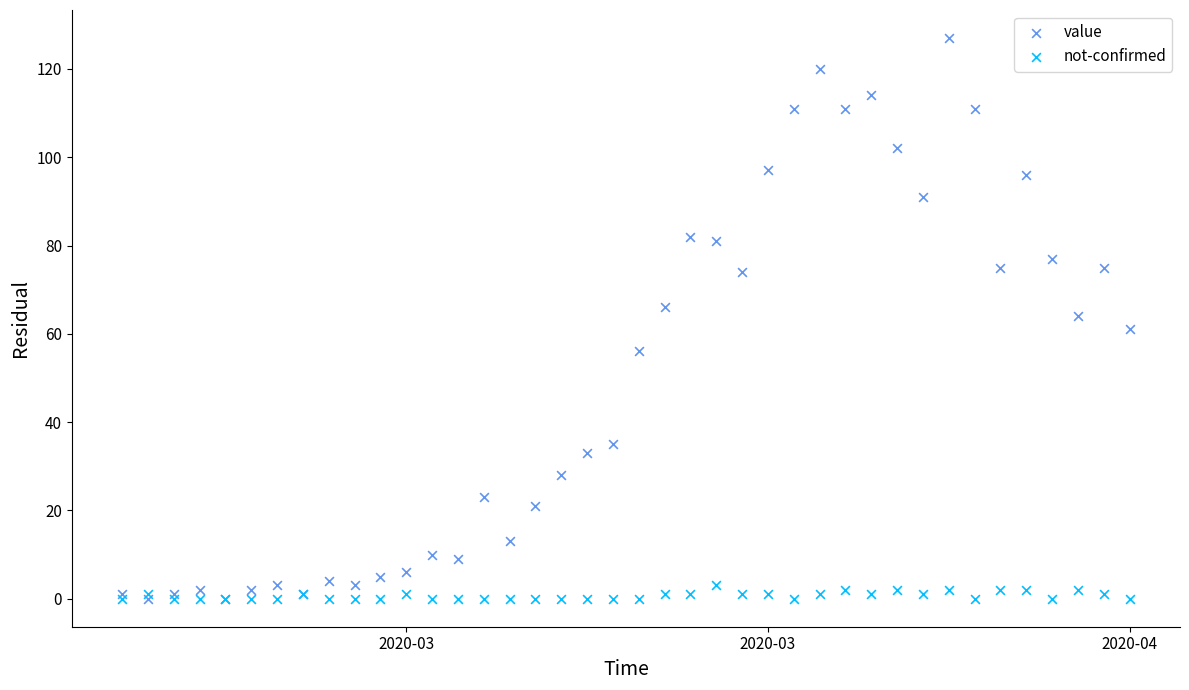

What are all the series names shown in the legend?

value, not-confirmed